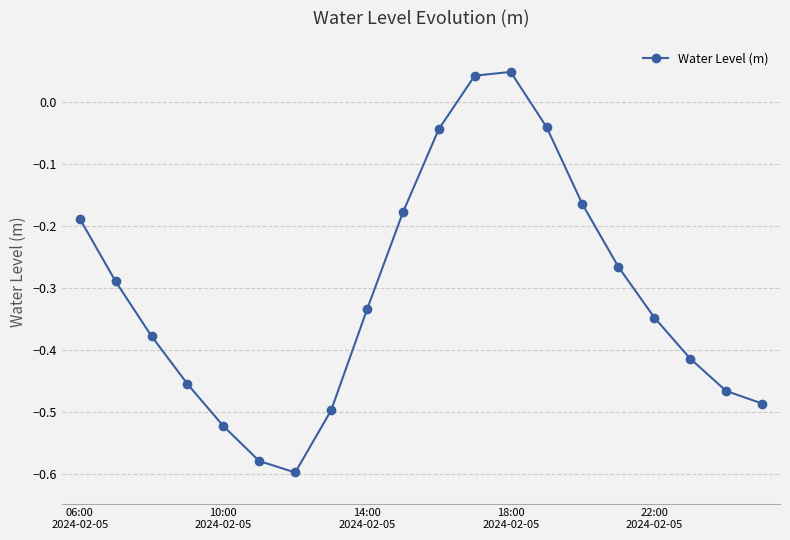

Is this an area chart (filled region under the line)?

No